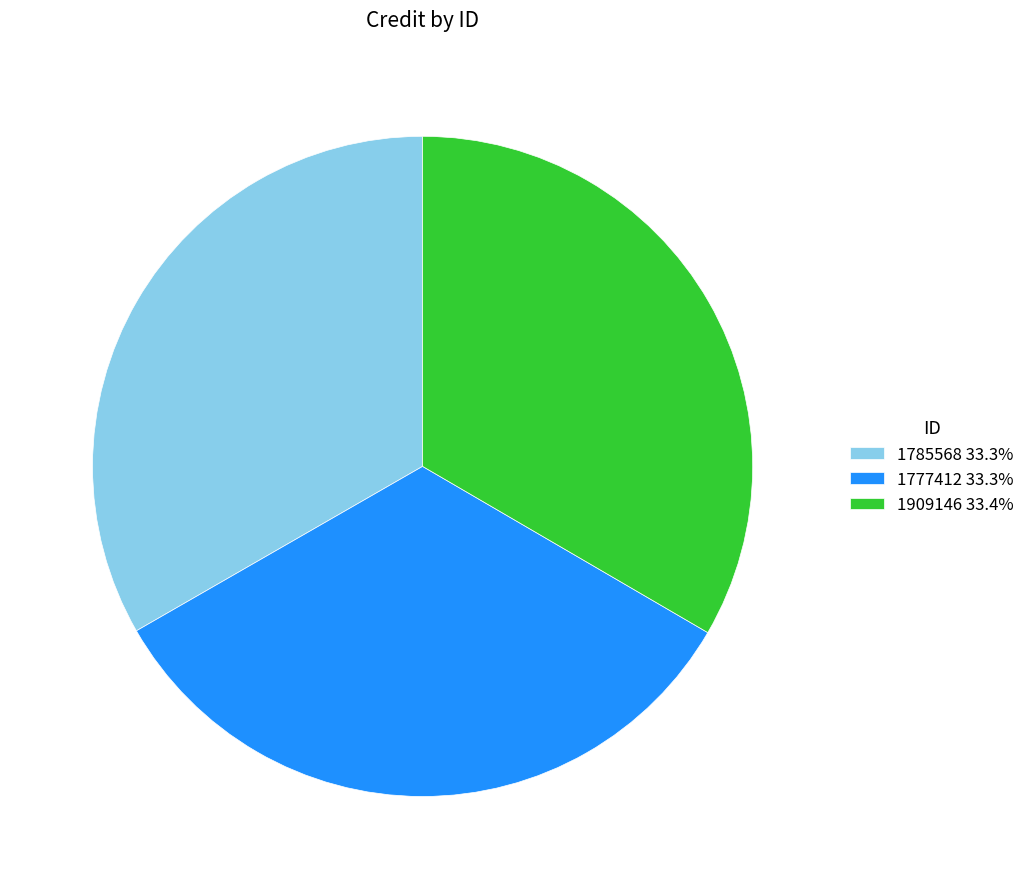

What is the ratio of the value at 1777412 33.3% to the value at 1785568 33.3%?

1.0